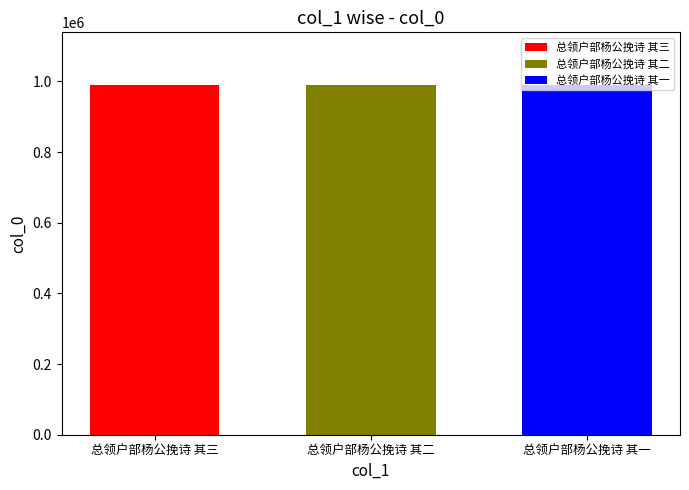

Rank the series by their average value, from highest to lowest.

总领户部杨公挽诗 其三, 总领户部杨公挽诗 其一, 总领户部杨公挽诗 其二